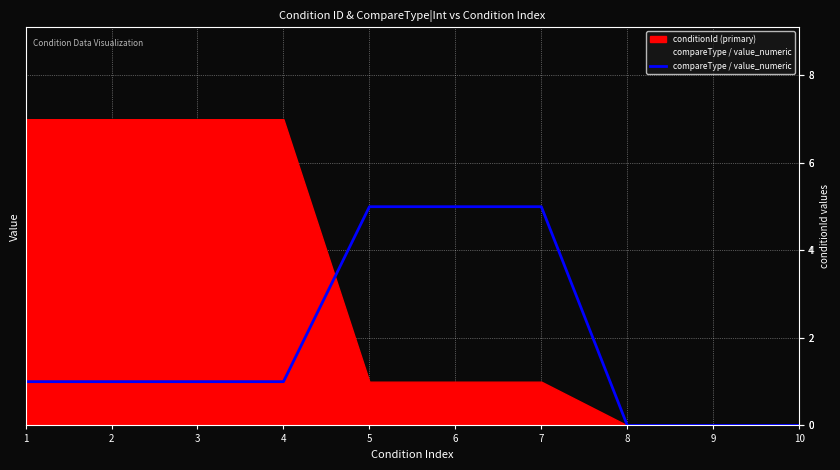

What is the ratio of the value at 3 to the value at 1?

1.0